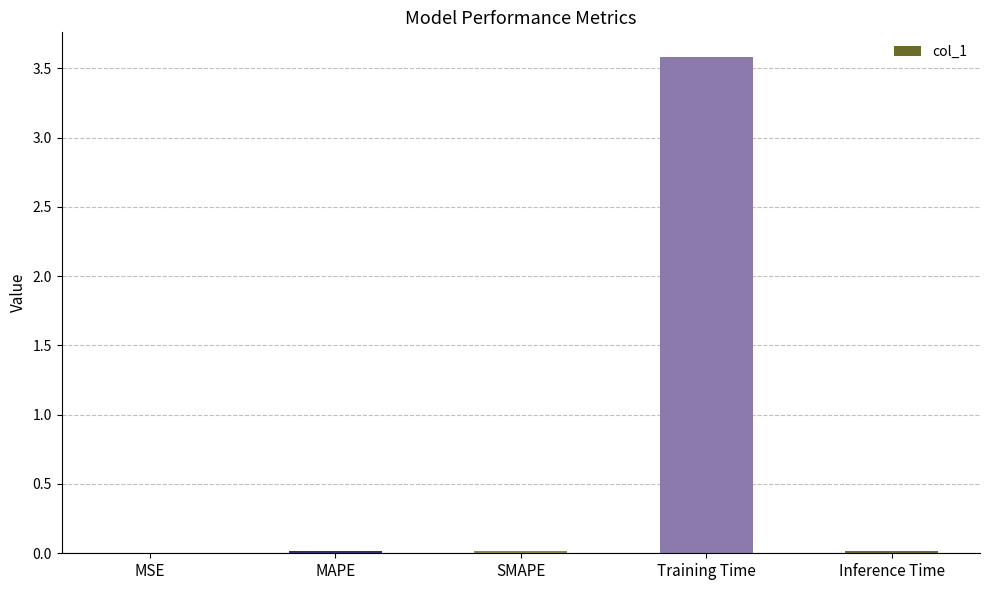

What is the sum of all values?

3.6